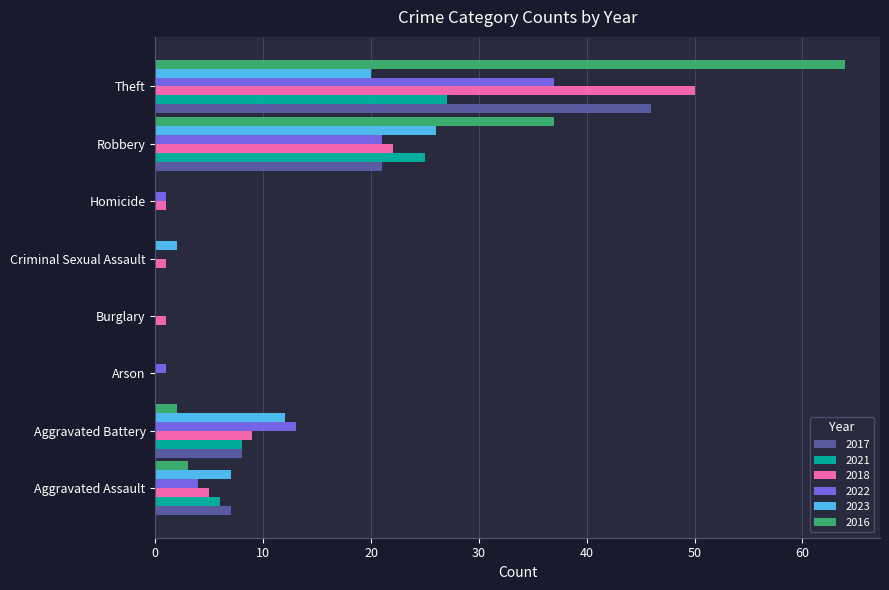

At which category is the sum across all series the highest?

Theft